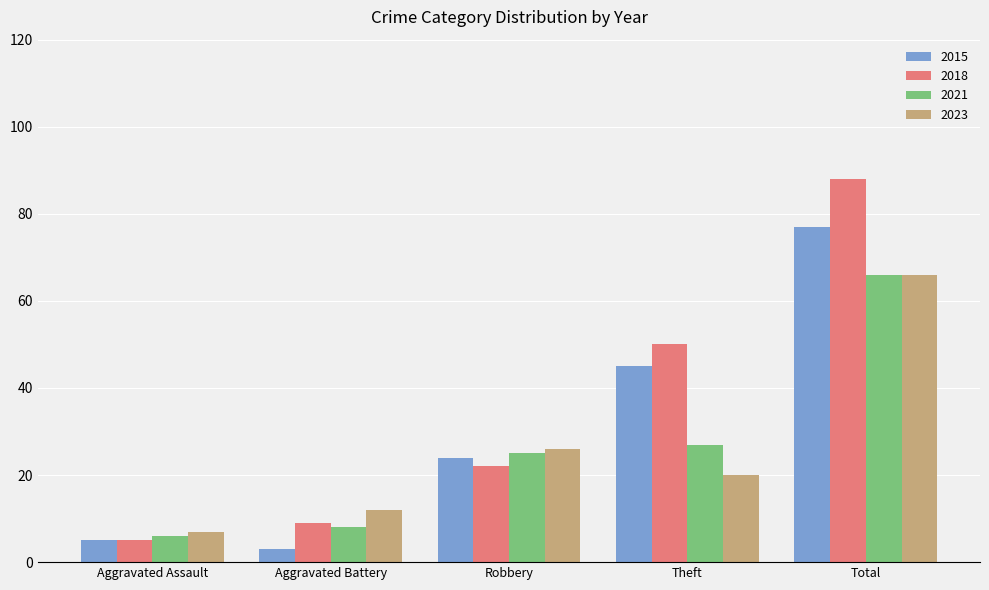

Read the 2018 value at Total.

88